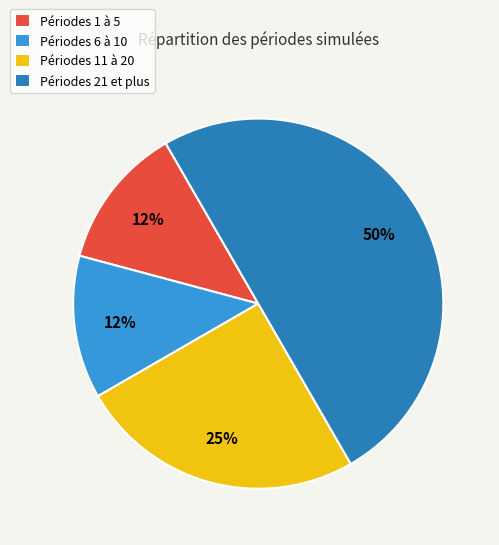

To the nearest percent, what is the average slice percentage?

25%